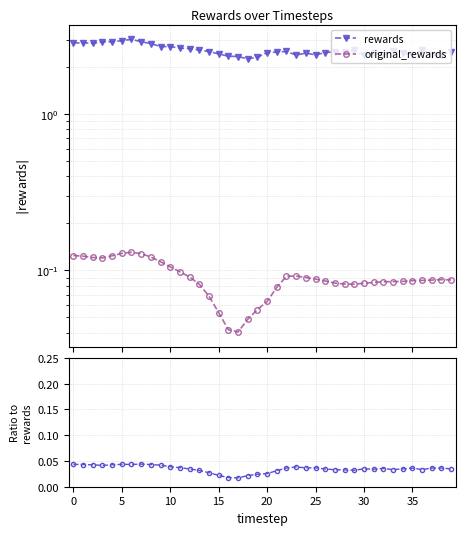

Rank the series by their maximum value, from lowest to highest.

original_rewards / rewards, original_rewards, rewards